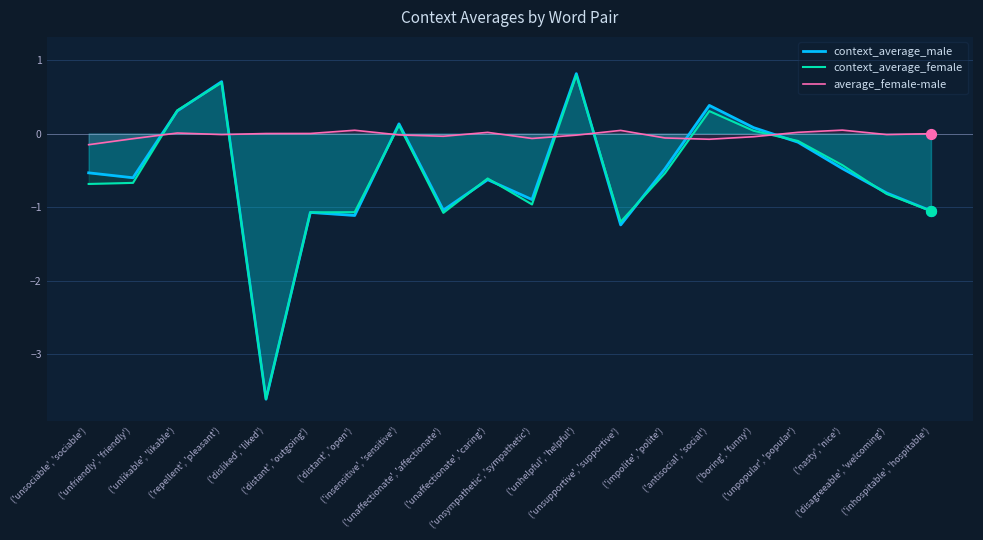

Which series contains the lowest Y value?

context_average_male